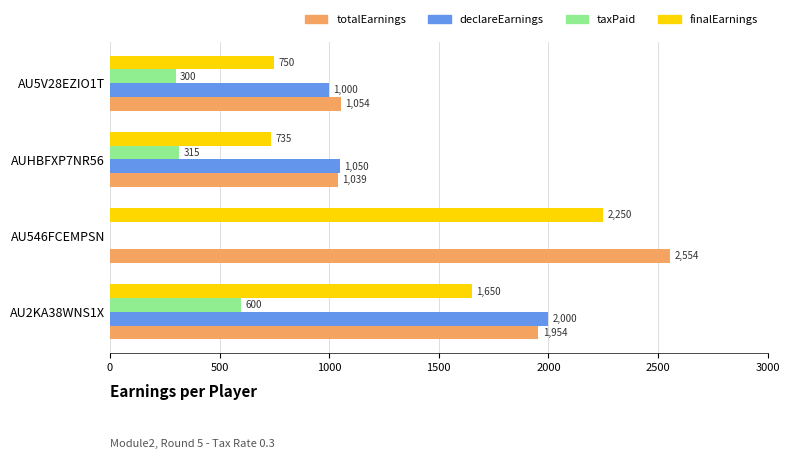

Which series changed the most between AU2KA38WNS1X and AU5V28EZIO1T?

declareEarnings